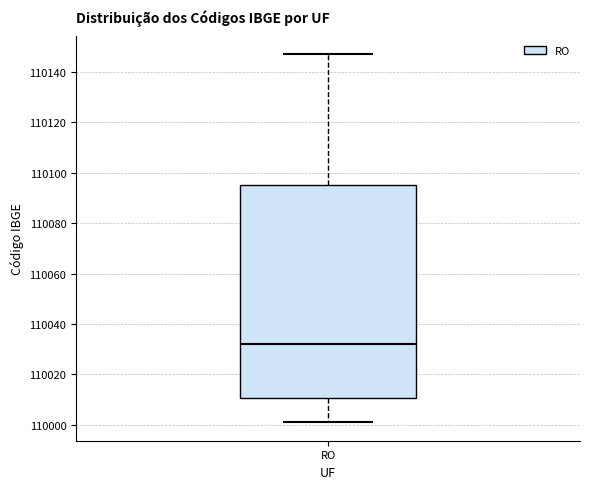

Read this box plot against the y-axis: the position of the median line, the range covered by the box, and the ends of both whiskers. The values are not printed on the chart, so give them approximately, as read against the axis.

median 110032, box 110010 to 110096, whiskers 110002 to 110148